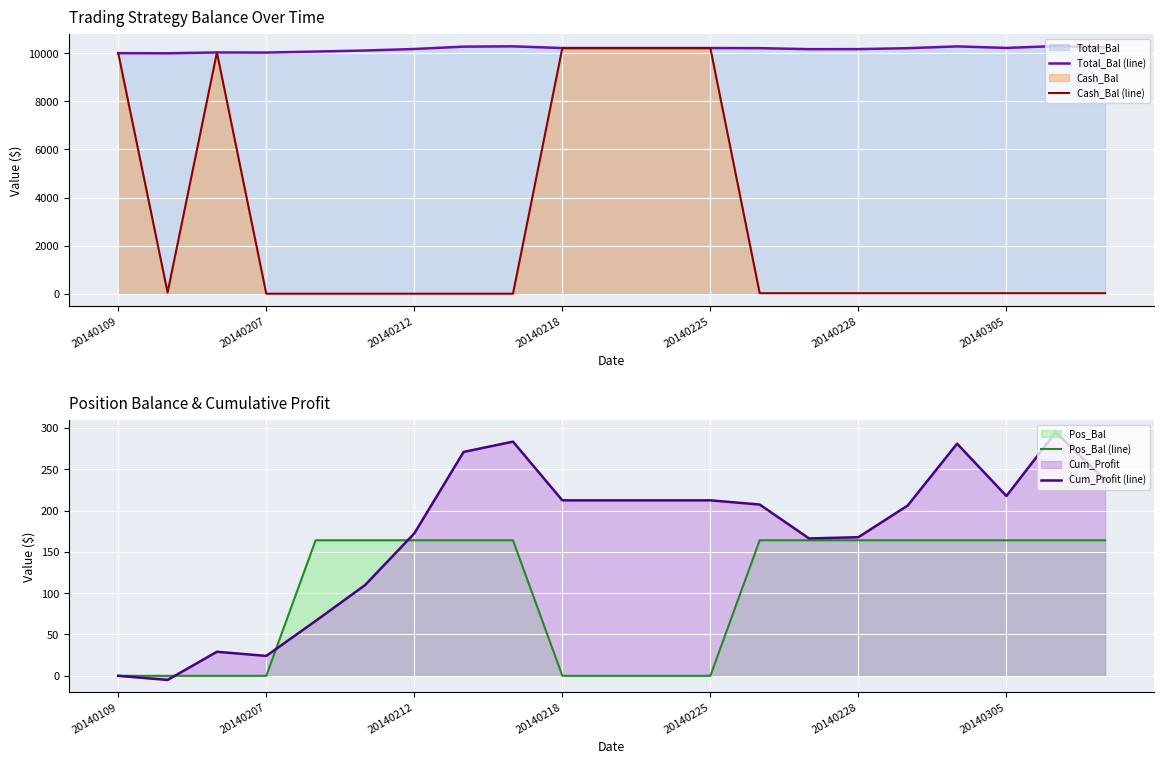

What is the lowest value of the Total_Bal (line) series?

9995.0